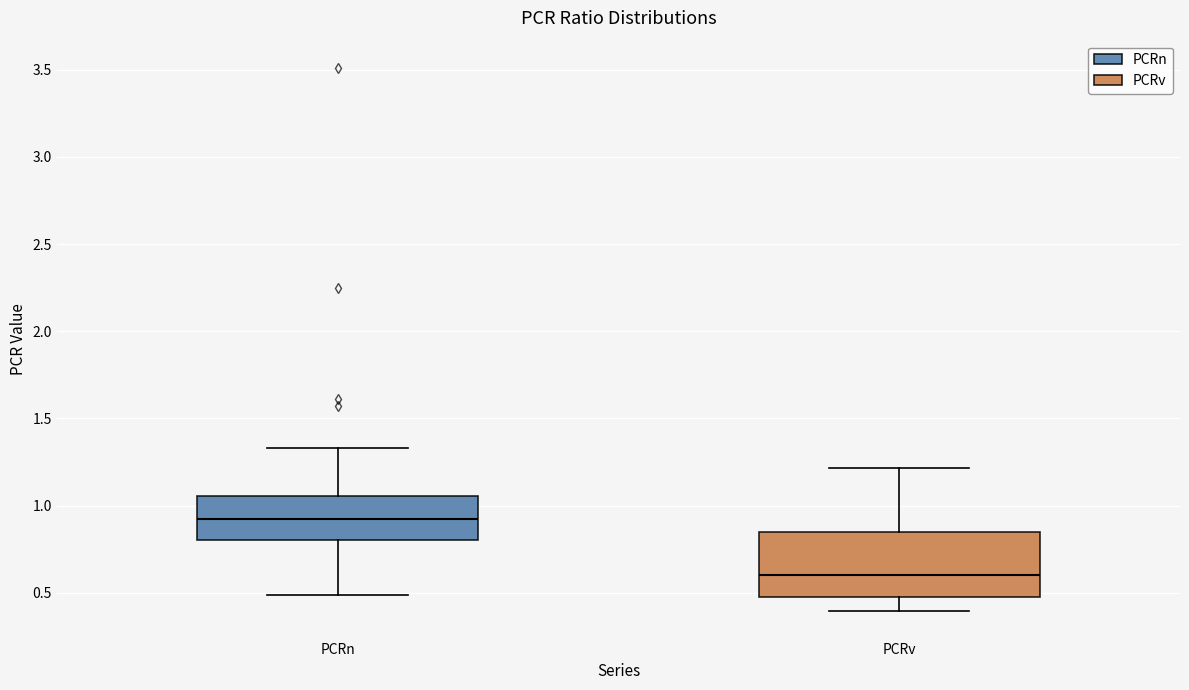

Which box's median line is the lowest?

PCRv